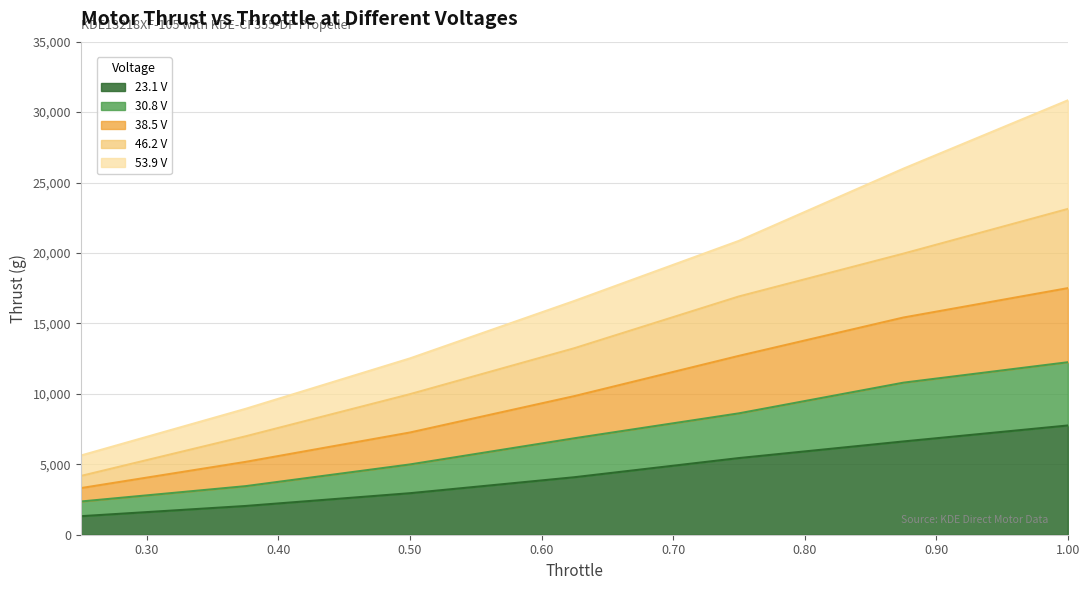

How many series are shown in this chart?

5